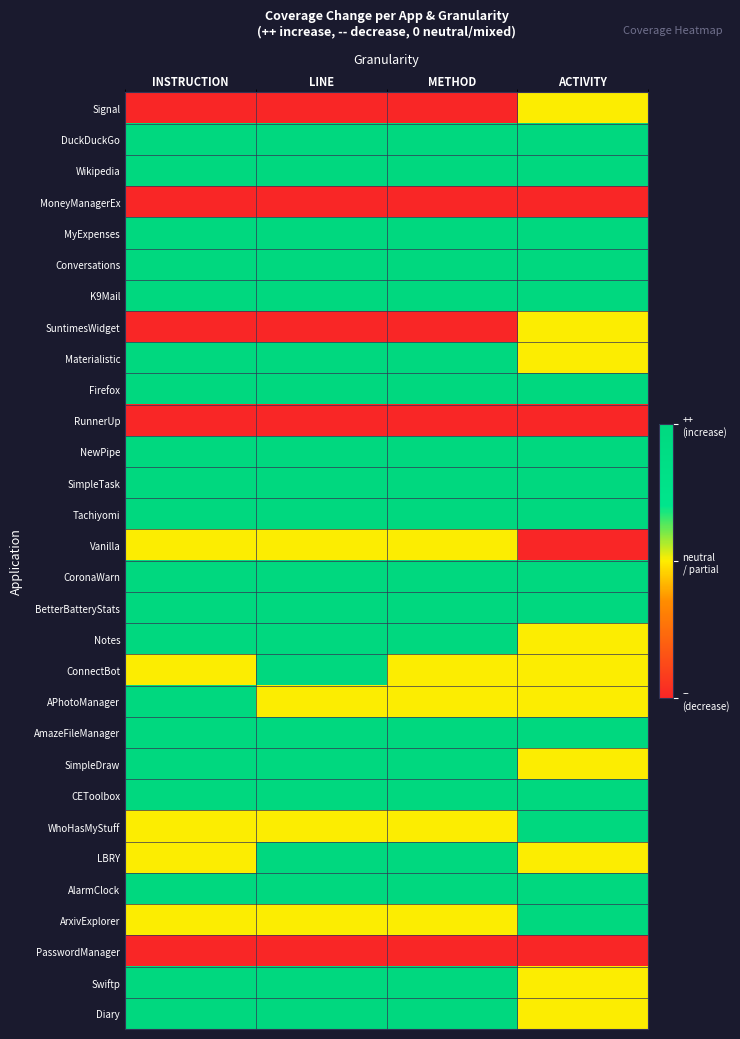

Reading left to right, list all the values displayed in this chart.

Signal: INSTRUCTION=-1	LINE=-1	METHOD=-1	ACTIVITY=0
DuckDuckGo: INSTRUCTION=1	LINE=1	METHOD=1	ACTIVITY=1
Wikipedia: INSTRUCTION=1	LINE=1	METHOD=1	ACTIVITY=1
MoneyManagerEx: INSTRUCTION=-1	LINE=-1	METHOD=-1	ACTIVITY=-1
MyExpenses: INSTRUCTION=1	LINE=1	METHOD=1	ACTIVITY=1
Conversations: INSTRUCTION=1	LINE=1	METHOD=1	ACTIVITY=1
K9Mail: INSTRUCTION=1	LINE=1	METHOD=1	ACTIVITY=1
SuntimesWidget: INSTRUCTION=-1	LINE=-1	METHOD=-1	ACTIVITY=0
Materialistic: INSTRUCTION=1	LINE=1	METHOD=1	ACTIVITY=0
Firefox: INSTRUCTION=1	LINE=1	METHOD=1	ACTIVITY=1
RunnerUp: INSTRUCTION=-1	LINE=-1	METHOD=-1	ACTIVITY=-1
NewPipe: INSTRUCTION=1	LINE=1	METHOD=1	ACTIVITY=1
SimpleTask: INSTRUCTION=1	LINE=1	METHOD=1	ACTIVITY=1
Tachiyomi: INSTRUCTION=1	LINE=1	METHOD=1	ACTIVITY=1
Vanilla: INSTRUCTION=0	LINE=0	METHOD=0	ACTIVITY=-1
CoronaWarn: INSTRUCTION=1	LINE=1	METHOD=1	ACTIVITY=1
BetterBatteryStats: INSTRUCTION=1	LINE=1	METHOD=1	ACTIVITY=1
Notes: INSTRUCTION=1	LINE=1	METHOD=1	ACTIVITY=0
ConnectBot: INSTRUCTION=0	LINE=1	METHOD=0	ACTIVITY=0
APhotoManager: INSTRUCTION=1	LINE=0	METHOD=0	ACTIVITY=0
AmazeFileManager: INSTRUCTION=1	LINE=1	METHOD=1	ACTIVITY=1
SimpleDraw: INSTRUCTION=1	LINE=1	METHOD=1	ACTIVITY=0
CEToolbox: INSTRUCTION=1	LINE=1	METHOD=1	ACTIVITY=1
WhoHasMyStuff: INSTRUCTION=0	LINE=0	METHOD=0	ACTIVITY=1
LBRY: INSTRUCTION=0	LINE=1	METHOD=1	ACTIVITY=0
AlarmClock: INSTRUCTION=1	LINE=1	METHOD=1	ACTIVITY=1
ArxivExplorer: INSTRUCTION=0	LINE=0	METHOD=0	ACTIVITY=1
PasswordManager: INSTRUCTION=-1	LINE=-1	METHOD=-1	ACTIVITY=-1
Swiftp: INSTRUCTION=1	LINE=1	METHOD=1	ACTIVITY=0
Diary: INSTRUCTION=1	LINE=1	METHOD=1	ACTIVITY=0